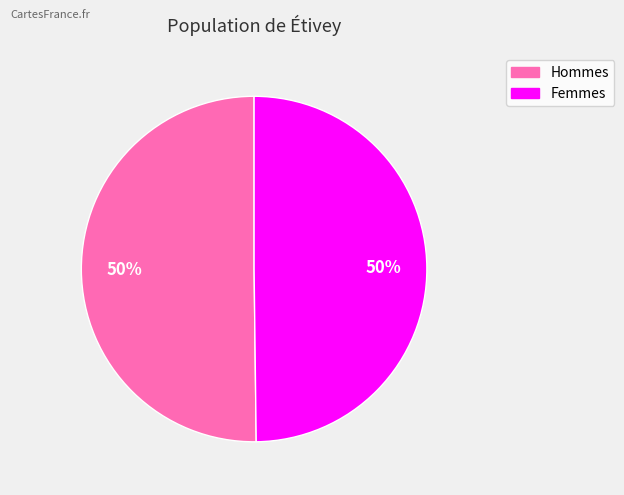

To the nearest percent, what is the average slice percentage?

50%